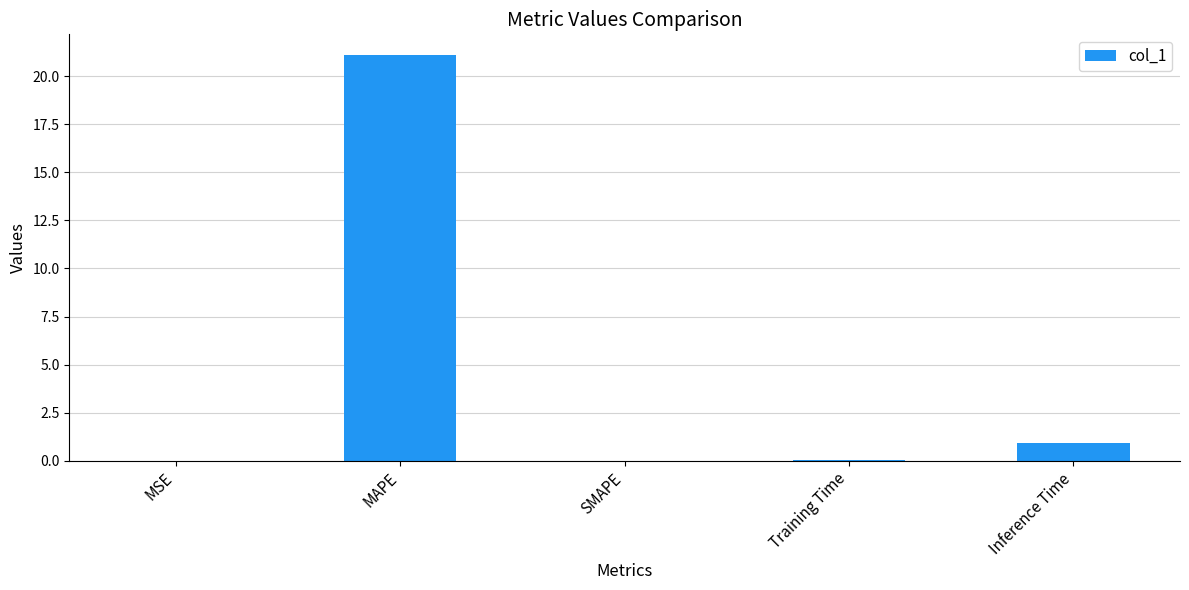

How many distinct data groups are displayed?

1